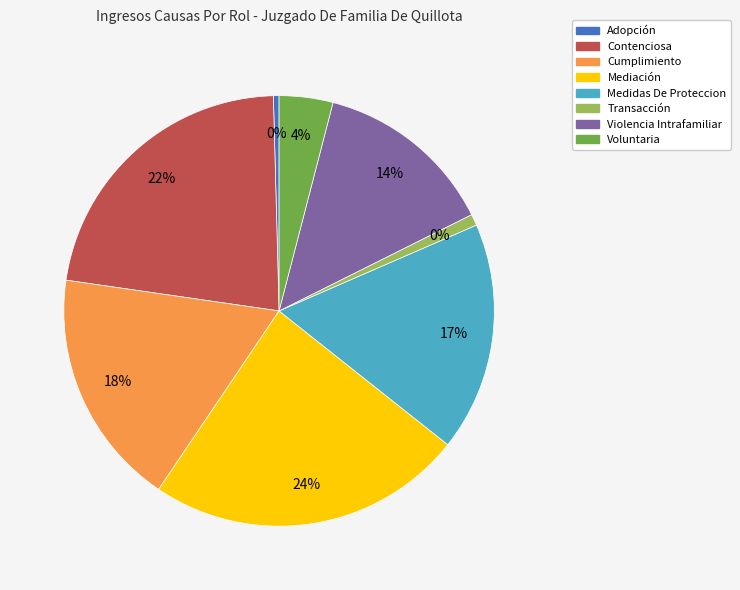

The Medidas De Proteccion slice represents 17% of the pie. True or false?

True